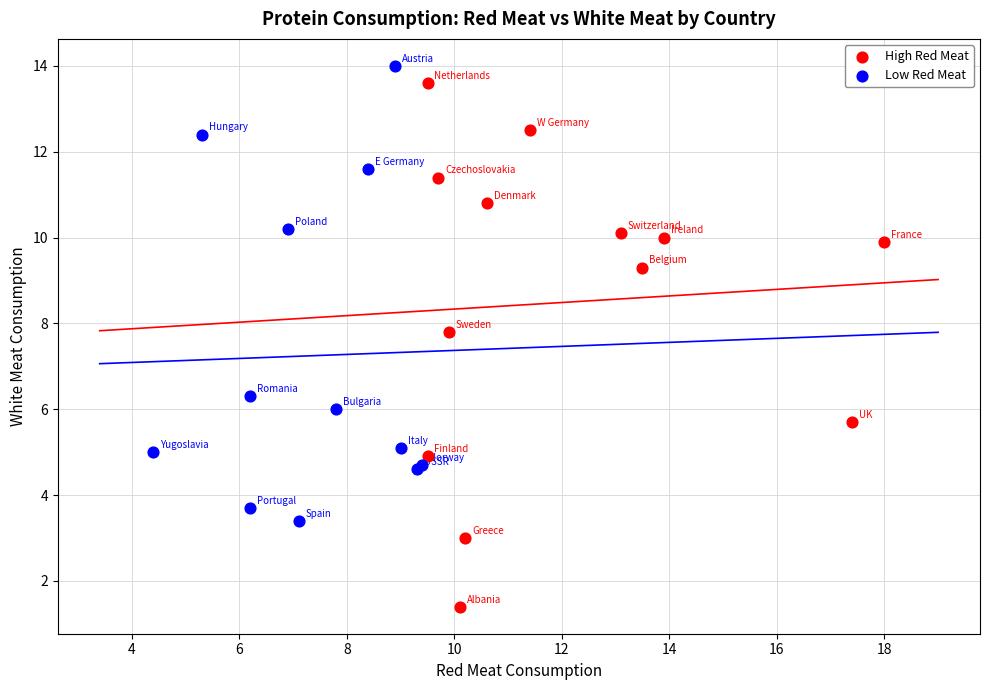

Which series has the widest spread of Y values?

High Red Meat